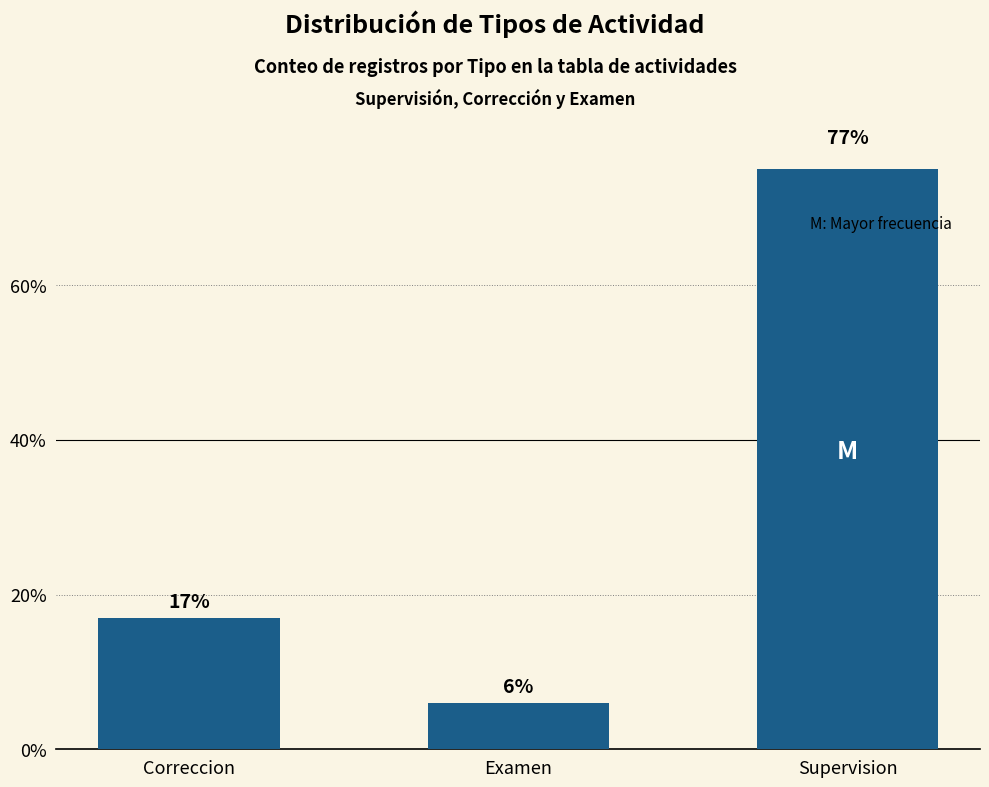

Reading left to right, transcribe all the data shown in this chart.

Correccion=17	Examen=6	Supervision=77